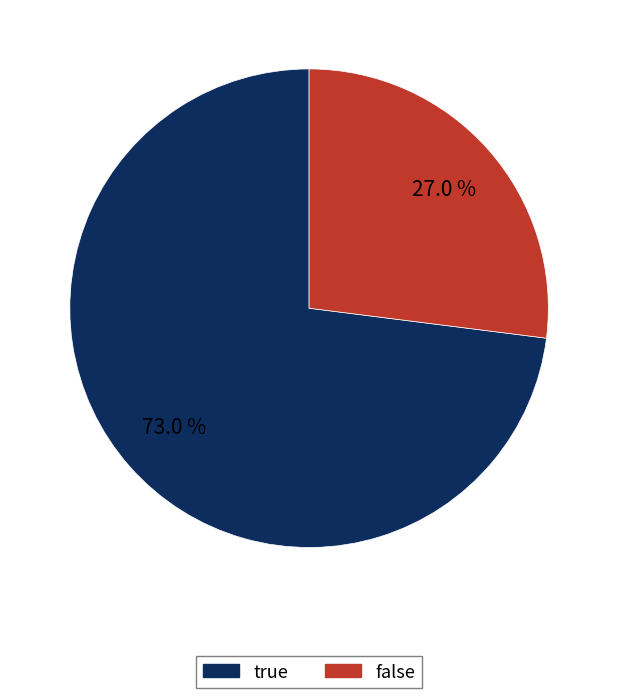

What is the ratio of the value at true to the value at false?

2.7